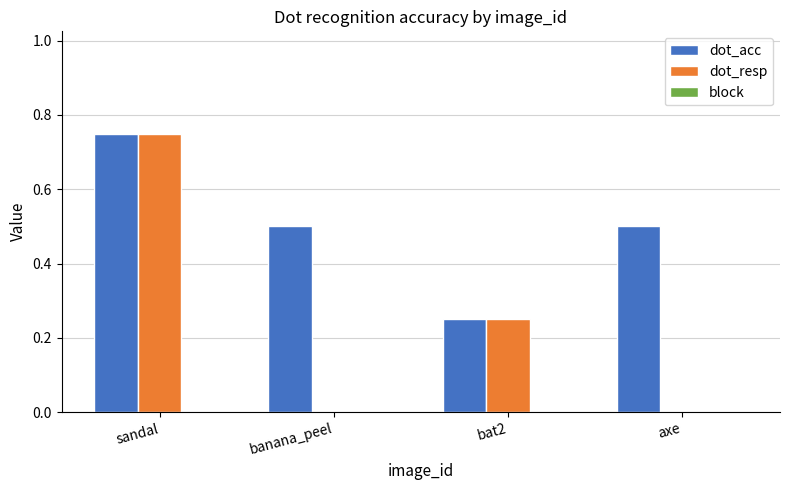

What is the sum of all dot_acc values?

2.0